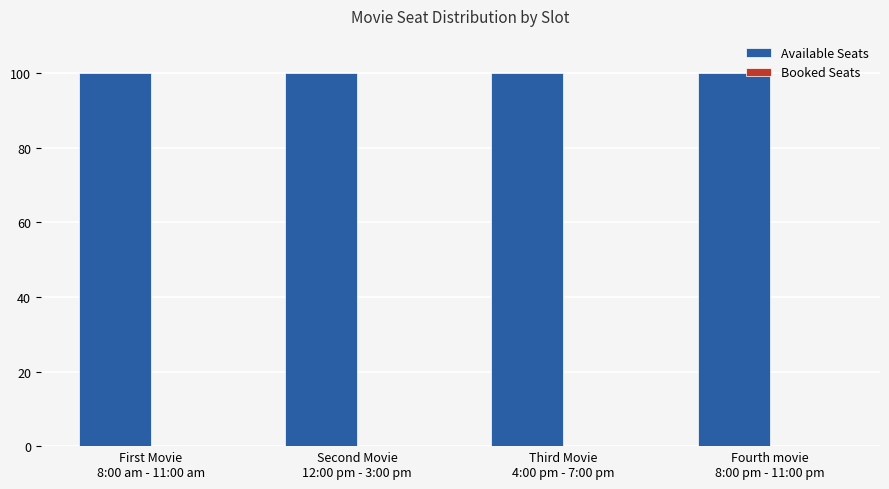

Is the value of Booked Seats at Fourth movie
8:00 pm - 11:00 pm greater than the value of Available Seats at First Movie
8:00 am - 11:00 am?

No